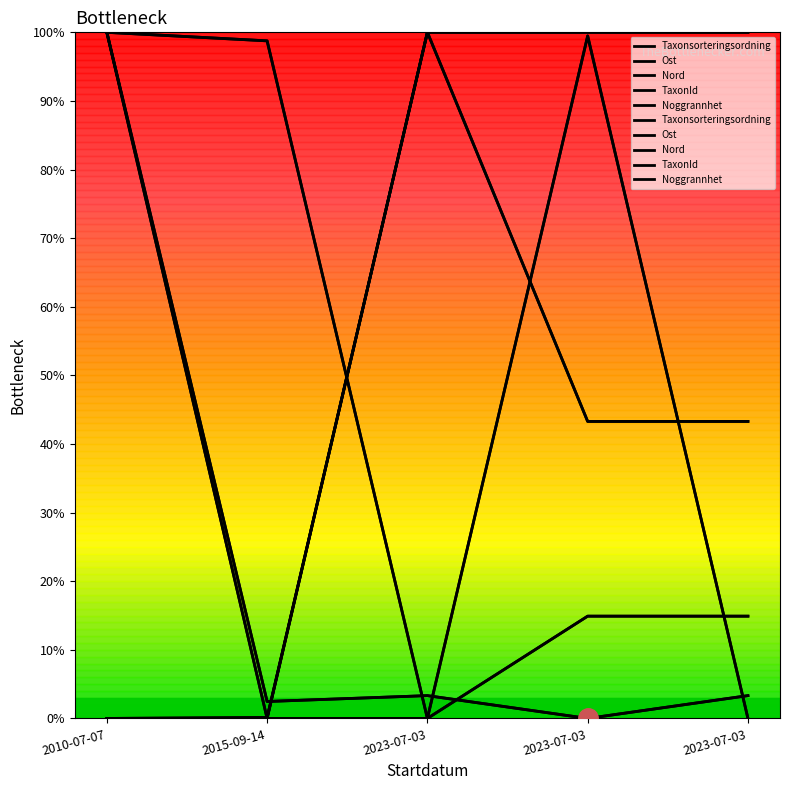

True or false: Ost has more than 0 points higher than both neighbors.

True